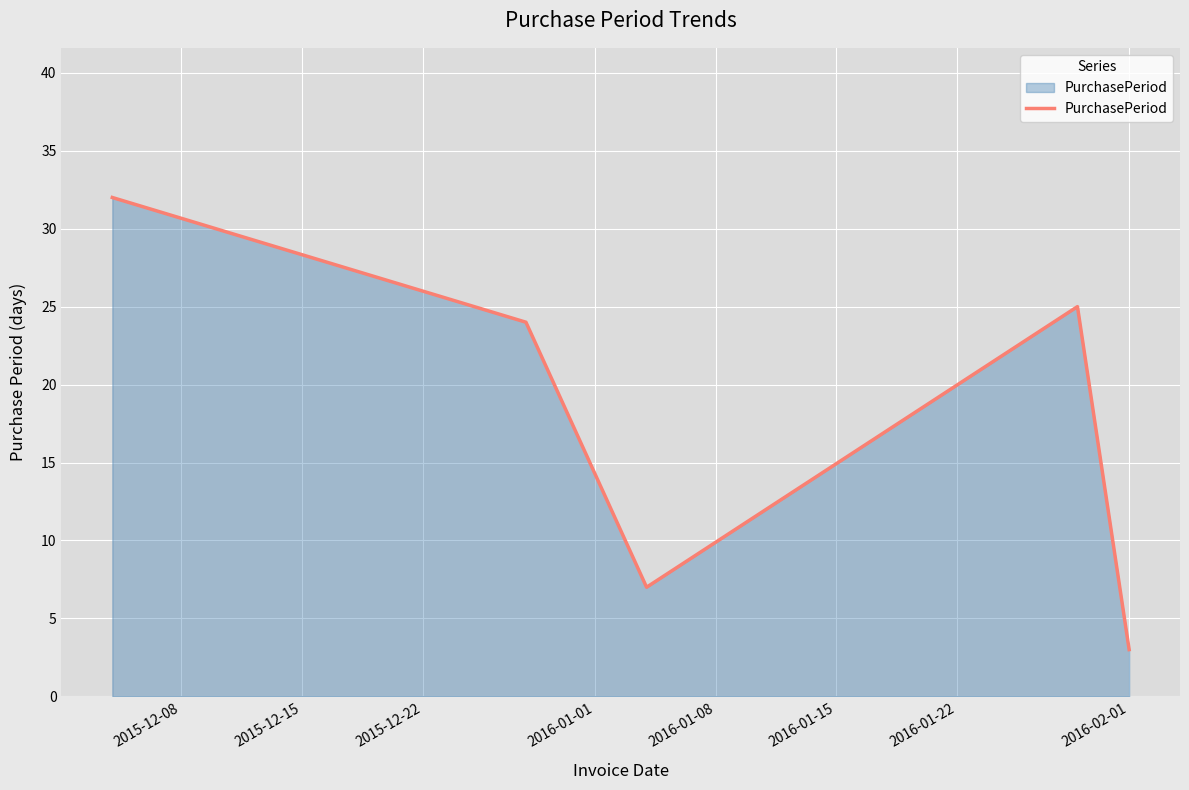

What is the maximum value shown in the chart?

32